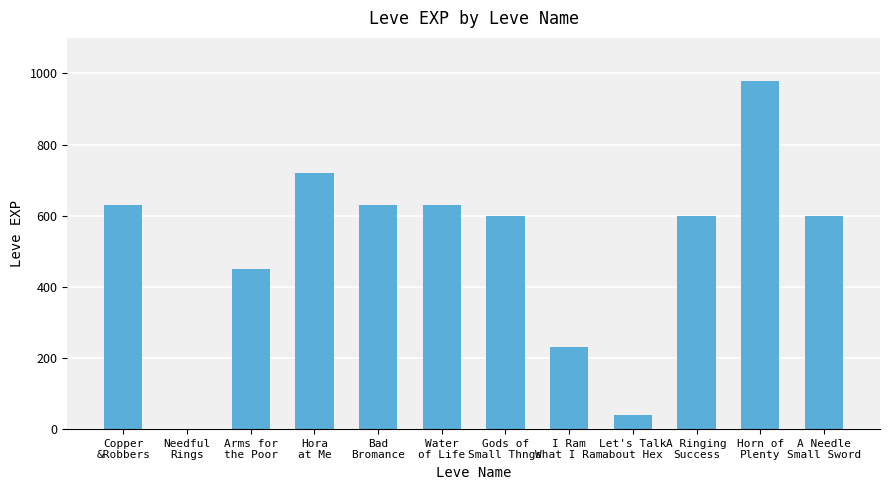

Is it true that the value at I Ram
What I Ram is 230?

True